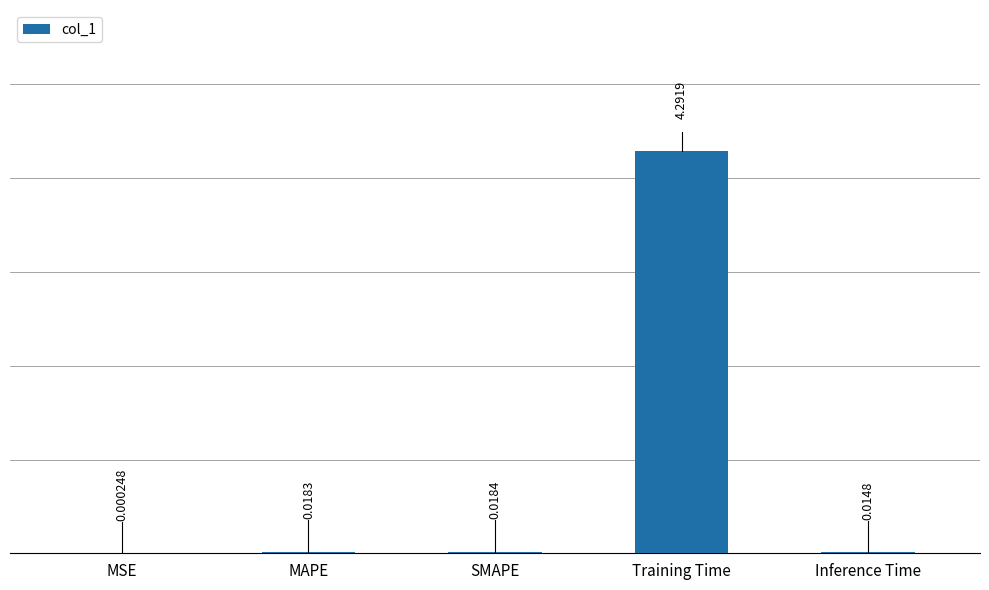

What is the sum of the values at Training Time and MAPE?

4.3